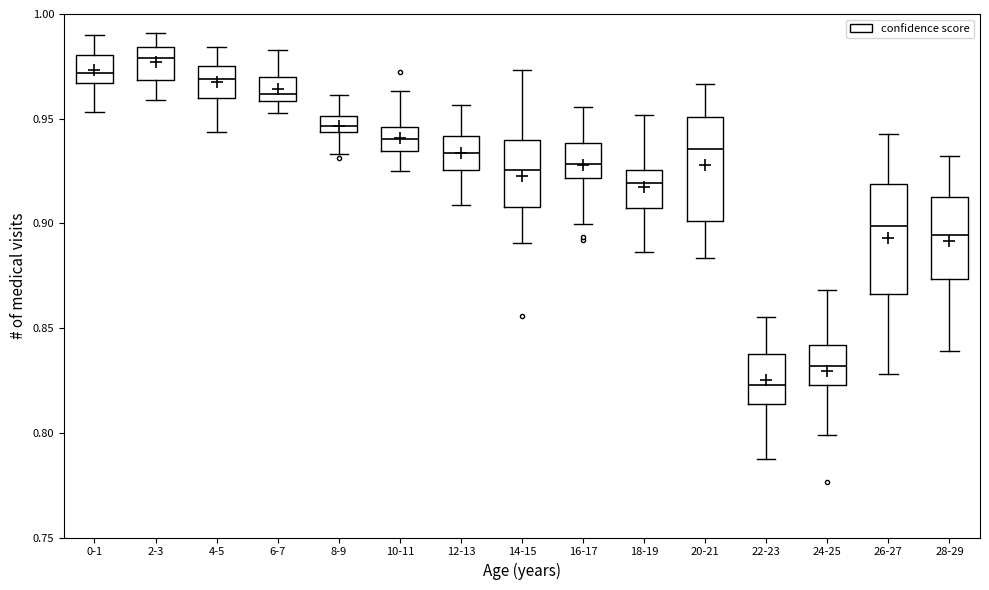

Reading left to right, transcribe this box plot: for each box, give where its median line is, the range the box spans, and where its two whiskers end, as read against the y-axis. The values are not printed on the chart, so give them approximately, as read against the axis.

0-1: median 0.970, box 0.965 to 0.980, whiskers 0.955 to 0.990
2-3: median 0.980, box 0.970 to 0.985, whiskers 0.960 to 0.990
4-5: median 0.970, box 0.960 to 0.975, whiskers 0.945 to 0.985
6-7: median 0.960 (just above the box's lower edge), box 0.960 to 0.970, whiskers 0.955 to 0.985
8-9: median 0.945 (inside the box), box 0.945 to 0.950, whiskers 0.935 to 0.960
10-11: median 0.940, box 0.935 to 0.945, whiskers 0.925 to 0.965
12-13: median 0.935, box 0.925 to 0.940, whiskers 0.910 to 0.955
14-15: median 0.925, box 0.910 to 0.940, whiskers 0.890 to 0.975
16-17: median 0.930, box 0.920 to 0.940, whiskers 0.900 to 0.955
18-19: median 0.920, box 0.905 to 0.925, whiskers 0.885 to 0.950
20-21: median 0.935, box 0.900 to 0.950, whiskers 0.885 to 0.965
22-23: median 0.825, box 0.815 to 0.840, whiskers 0.790 to 0.855
24-25: median 0.830, box 0.825 to 0.840, whiskers 0.800 to 0.870
26-27: median 0.900, box 0.865 to 0.920, whiskers 0.830 to 0.945
28-29: median 0.895, box 0.875 to 0.915, whiskers 0.840 to 0.930